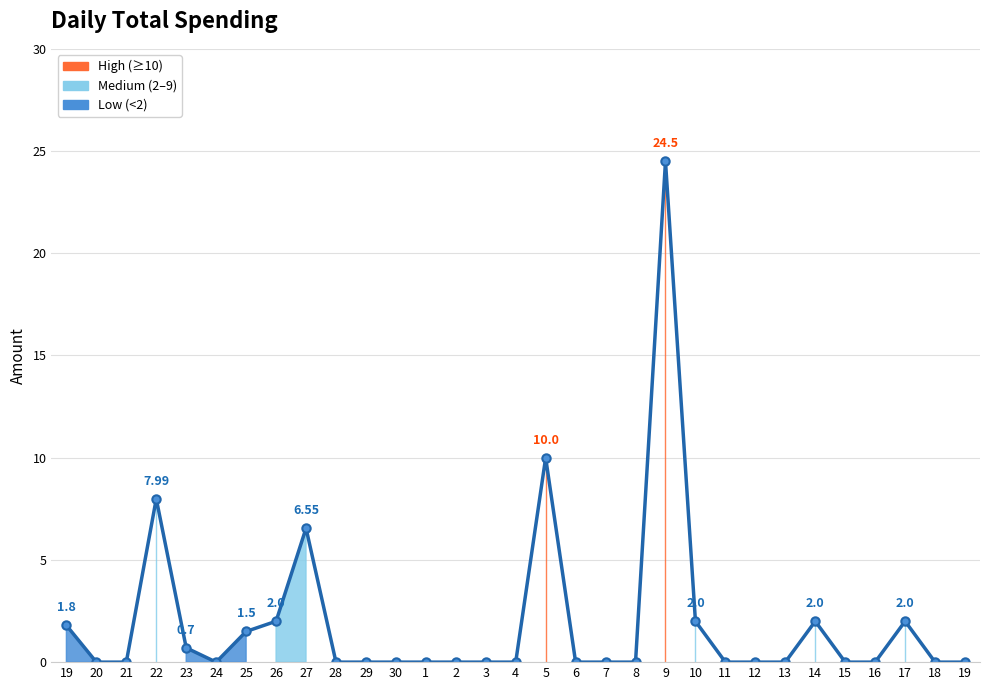

Does the chart have visible grid lines?

Yes